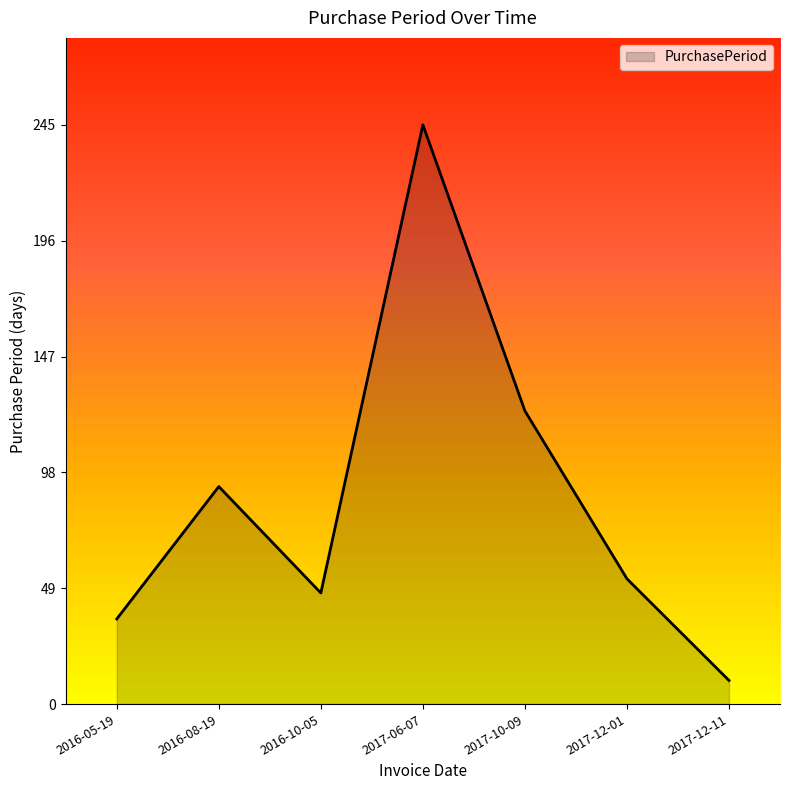

What is the change in value from 2016-05-19 to 2017-10-09?

+88